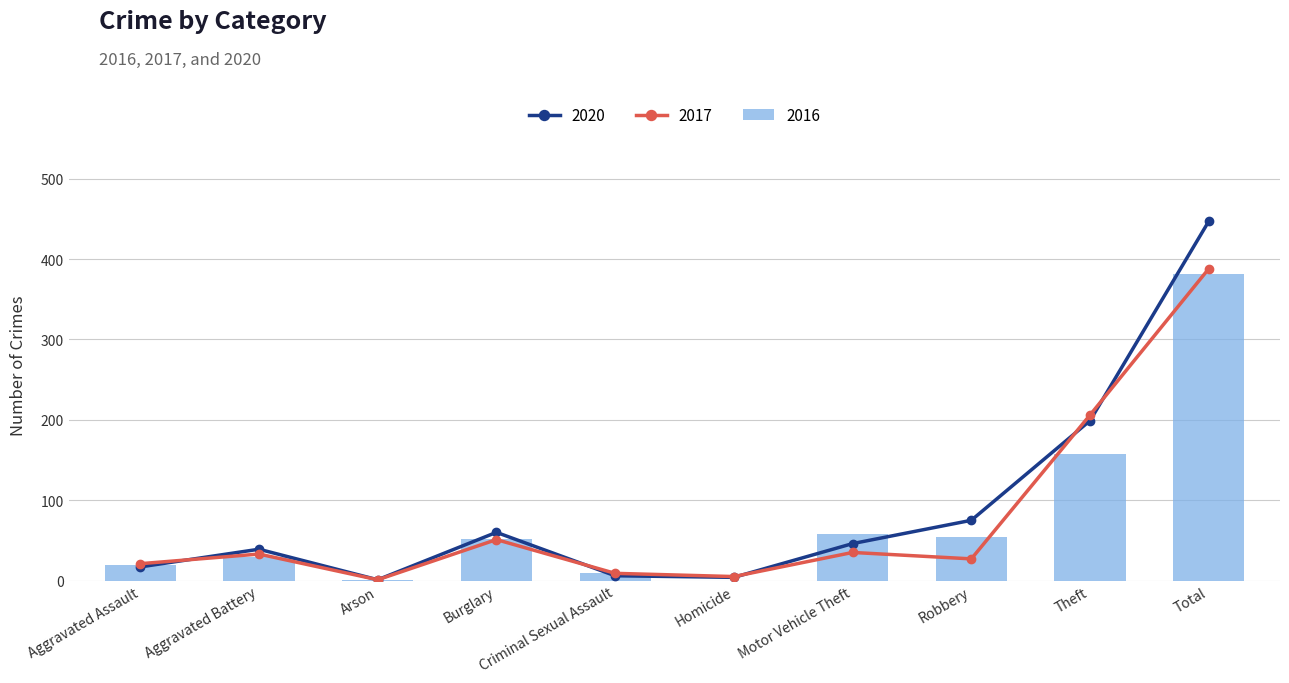

Which series changed the most between Aggravated Assault and Aggravated Battery?

2020